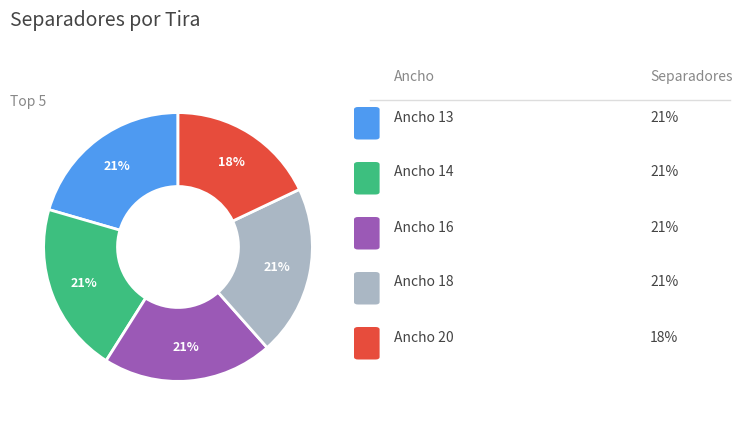

To the nearest percent, what is the average slice percentage?

20%